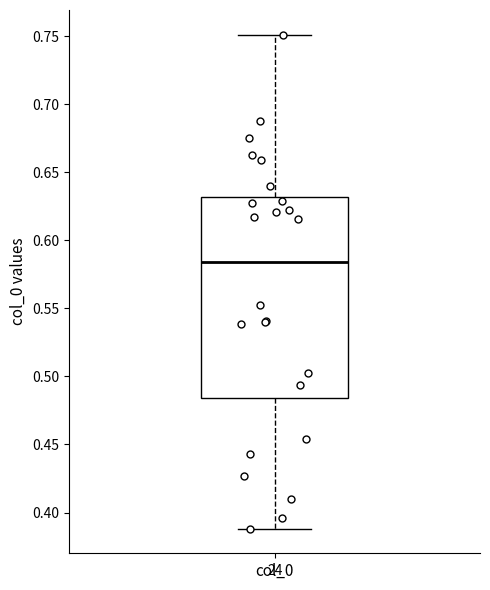

Read this box plot against the y-axis: the position of the median line, the range covered by the box, and the ends of both whiskers. The values are not printed on the chart, so give them approximately, as read against the axis.

median 0.585, box 0.485 to 0.630, whiskers 0.390 to 0.750